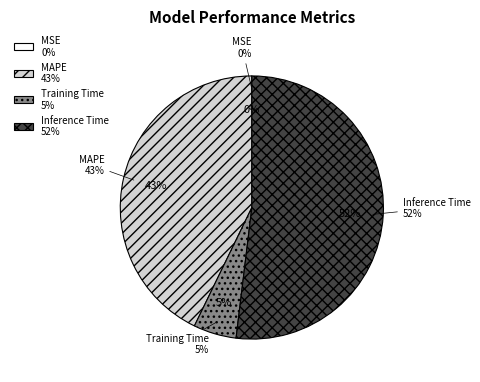

What percentage is the Inference Time slice, to the nearest percent?

52%